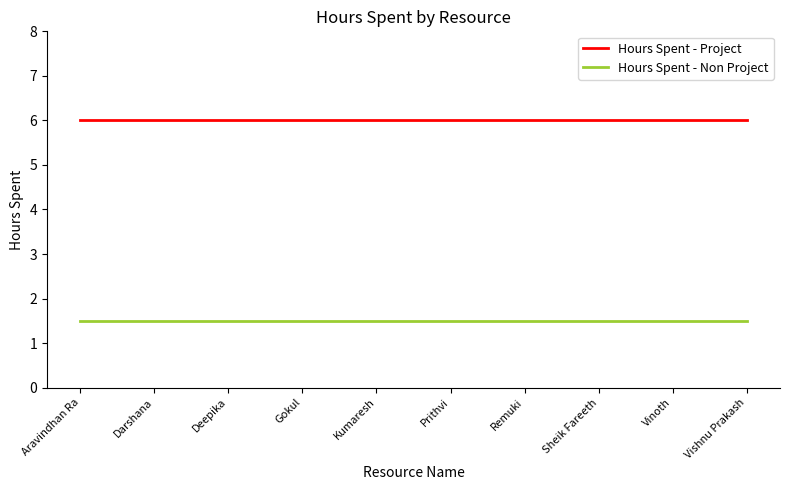

Reading left to right, what are all the values shown in this chart?

Hours Spent - Project: 6.0	6.0	6.0	6.0	6.0	6.0	6.0	6.0	6.0	6.0
Hours Spent - Non Project: 1.5	1.5	1.5	1.5	1.5	1.5	1.5	1.5	1.5	1.5